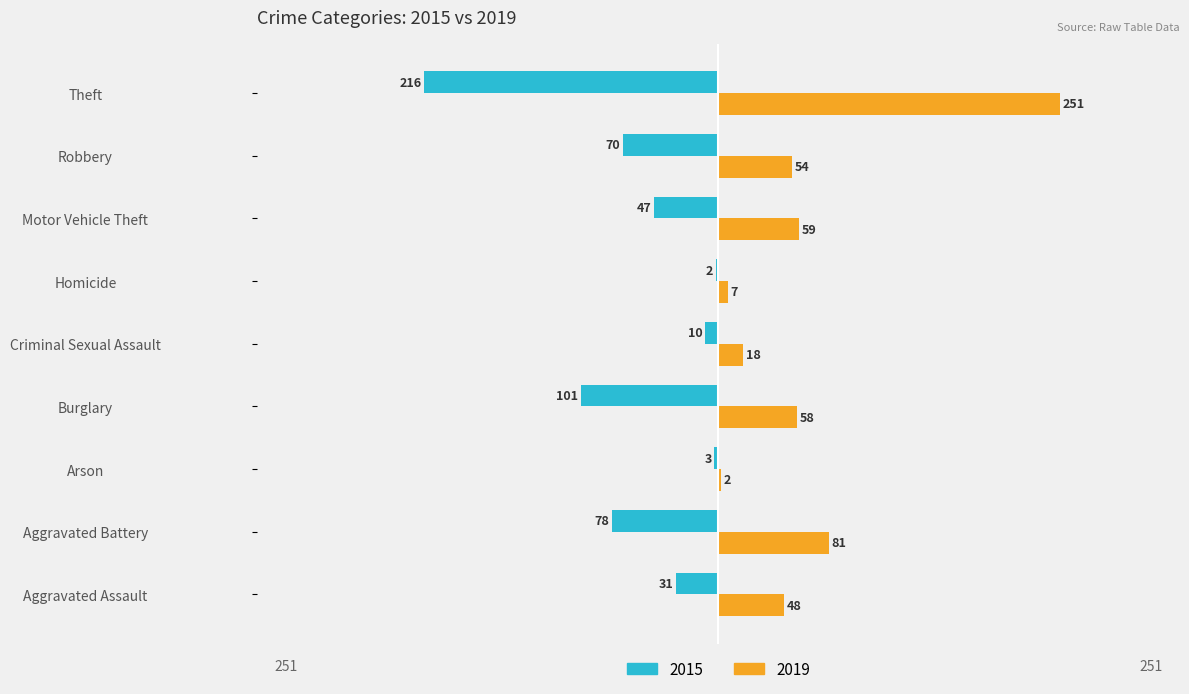

What is the approximate value of 2015 at Robbery?

-70